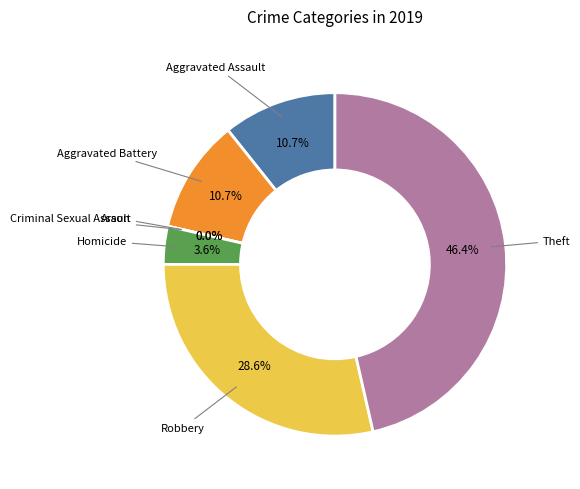

How many segments does this pie chart have?

7